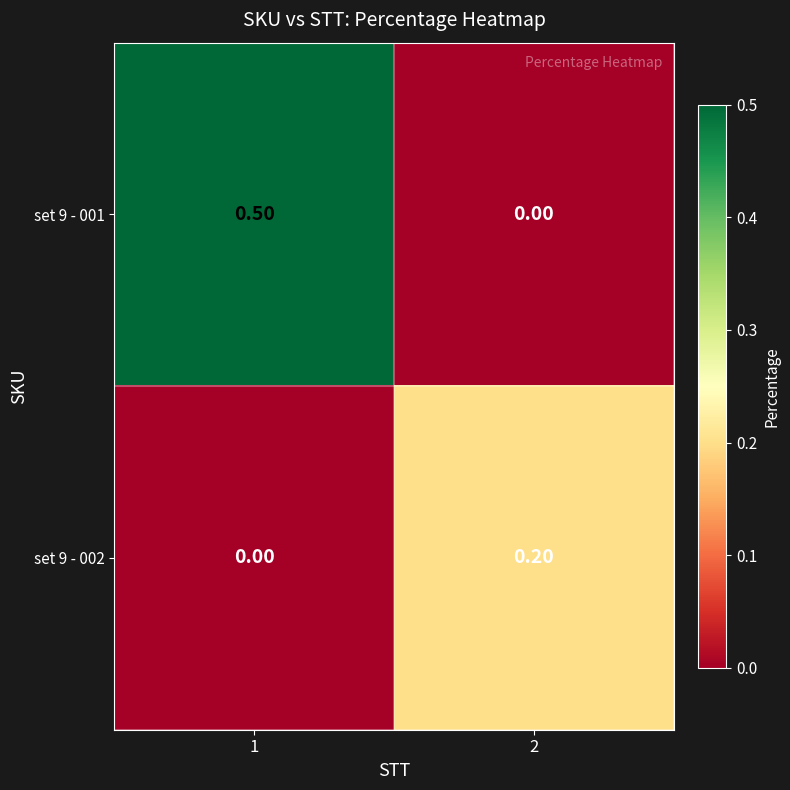

Which series changed the most between 1 and 2?

set 9 - 001